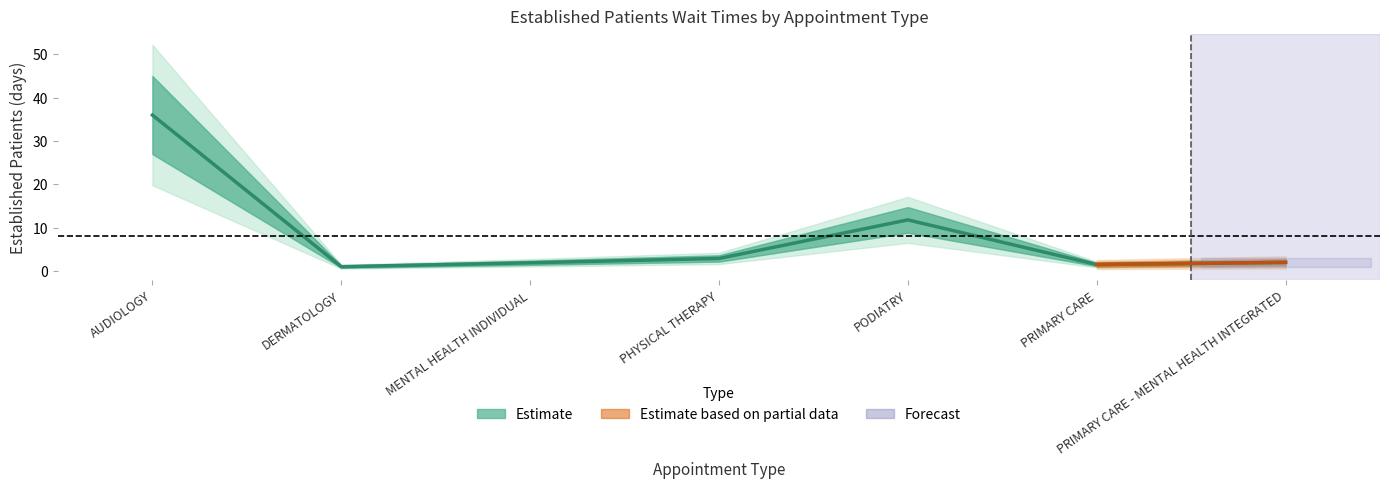

List the labels in order of value, largest first.

AUDIOLOGY, PODIATRY, PHYSICAL THERAPY, PRIMARY CARE - MENTAL HEALTH INTEGRATED, MENTAL HEALTH INDIVIDUAL, PRIMARY CARE, DERMATOLOGY